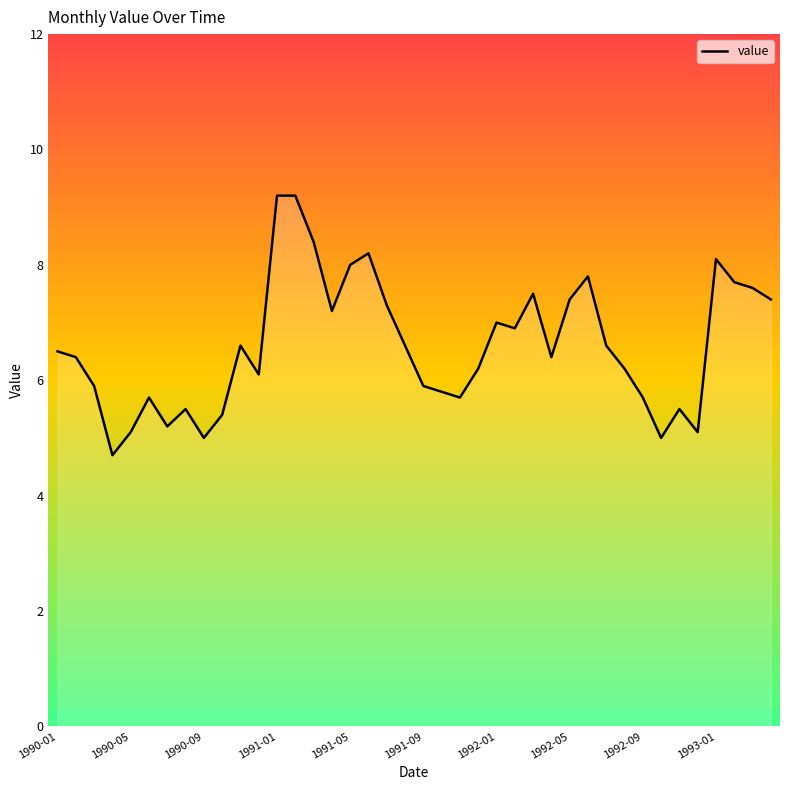

What is the difference between the maximum and minimum values?

4.5